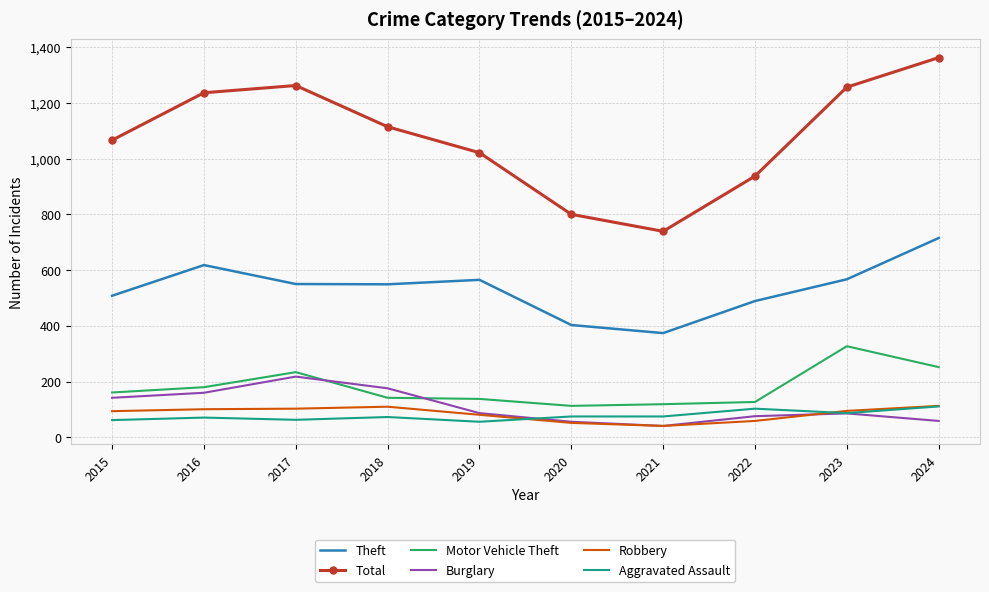

True or false: Burglary and Theft cross at least once.

False